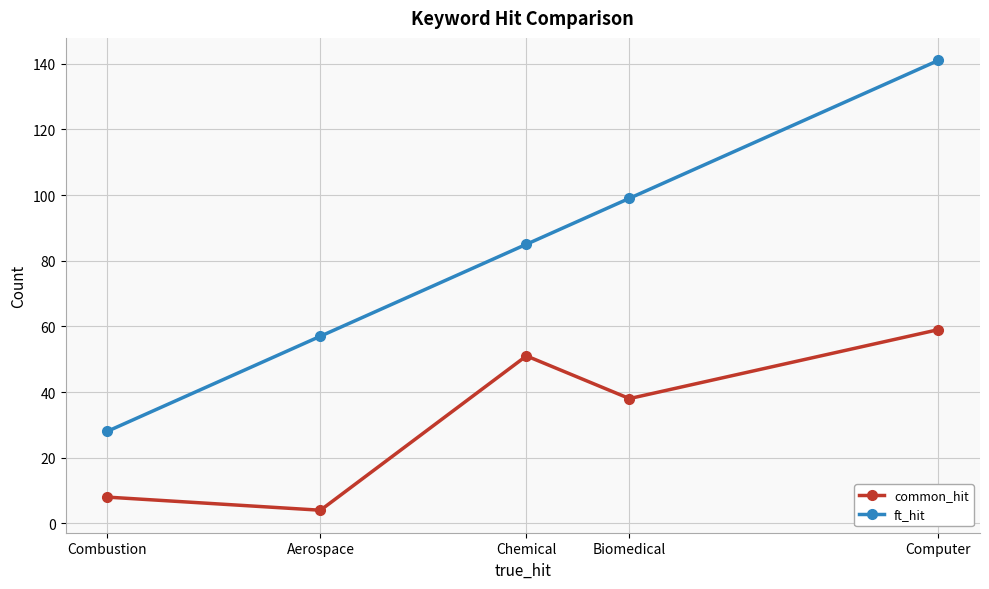

At which label does common_hit first exceed 38?

Chemical